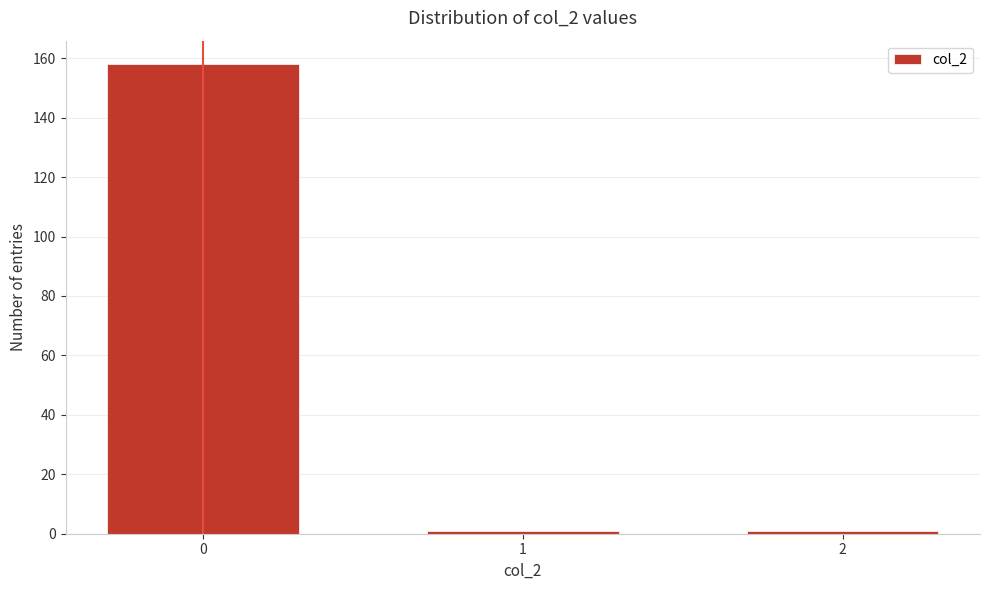

Reading left to right, transcribe all the data shown in this chart.

0=158	1=1	2=1